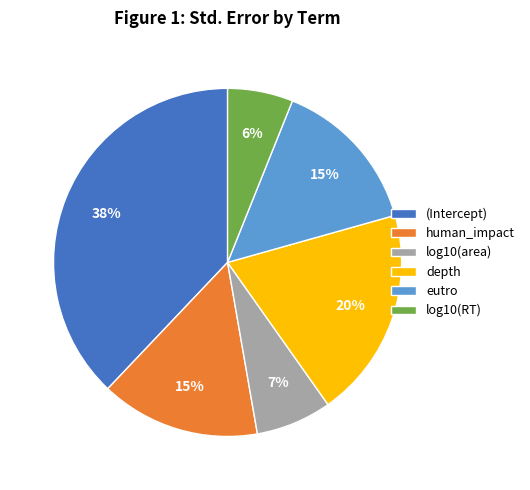

How many slices are in this pie chart?

6